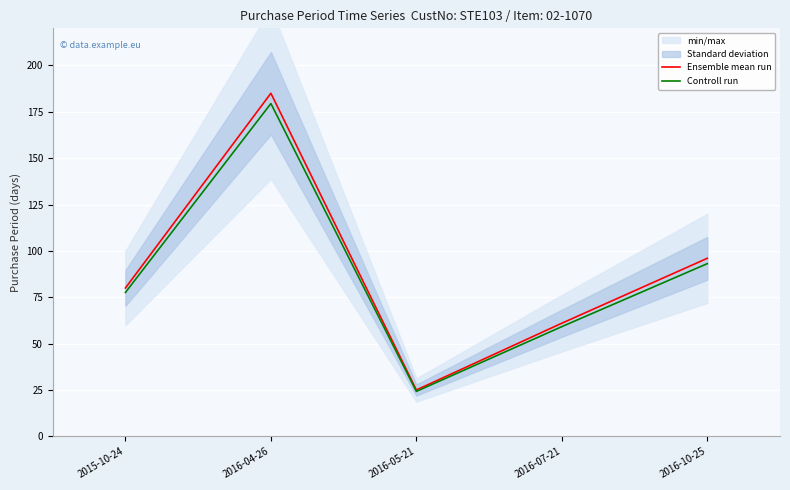

Which category has the lowest value across all series?

2016-05-21